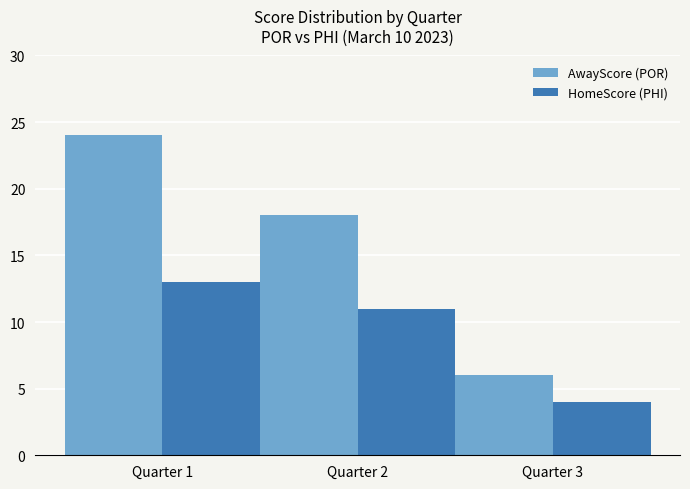

The value of AwayScore (POR) at Quarter 2 is 10. True or false?

False